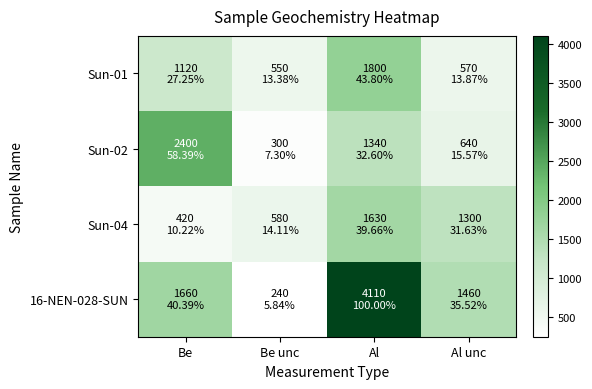

What is the minimum value shown in the chart?

240